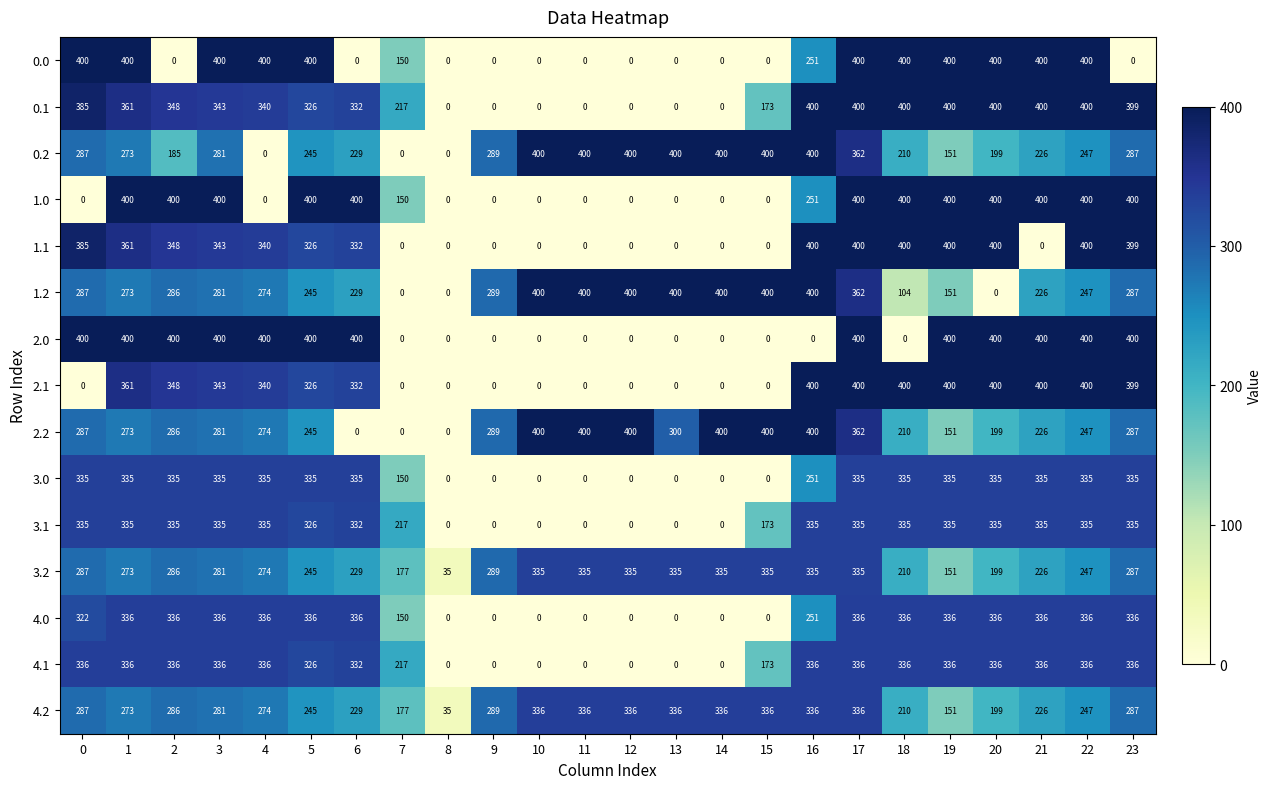

Where is 2.1 nearest to the value 200?

5